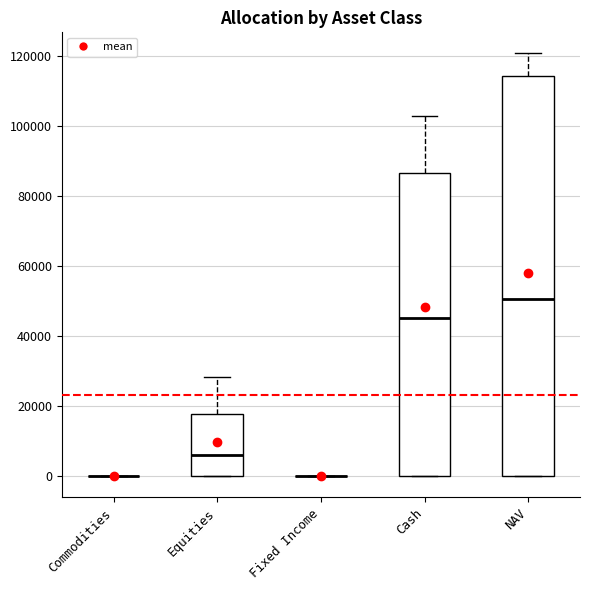

Reading left to right, read every box against the y-axis: the position of its median line, the range the box covers, and the ends of its whiskers. The values are not printed on the chart, so give them approximately, as read against the axis.

Commodities: box collapsed to a line at 0, whiskers 0 to 0
Equities: median 6000, box 0 to 18000, whiskers 0 to 28000
Fixed Income: box collapsed to a line at 0, whiskers 0 to 0
Cash: median 46000, box 0 to 86000, whiskers 0 to 102000
NAV: median 50000, box 0 to 114000, whiskers 0 to 120000